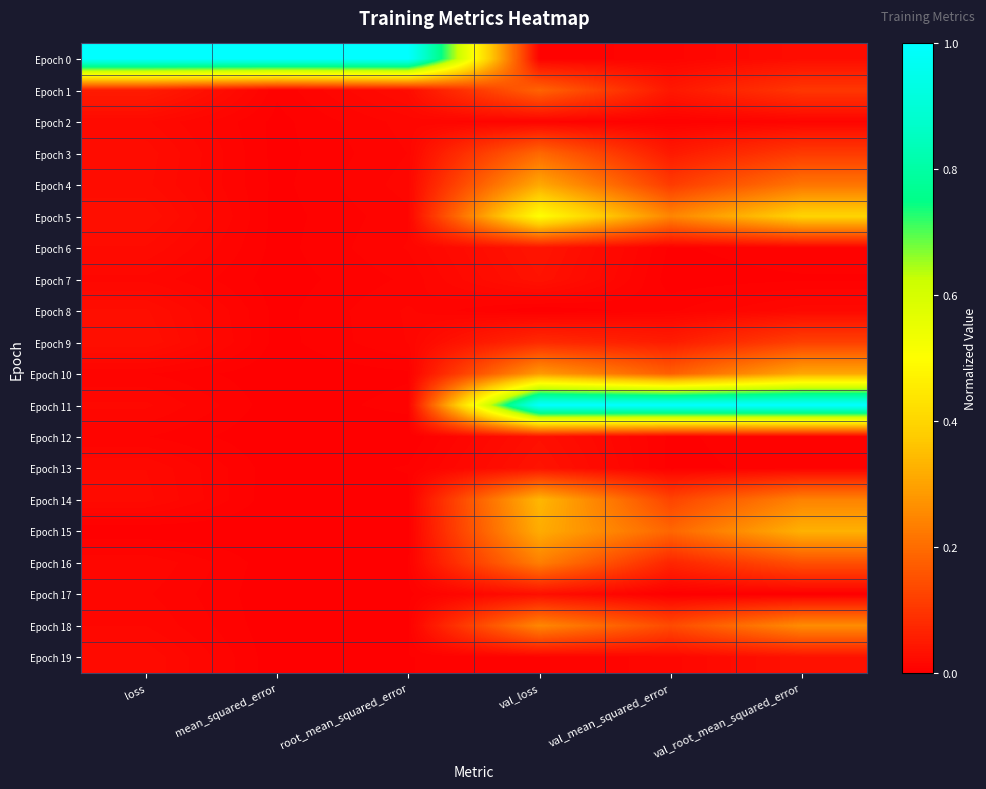

What is the total value across all series at root_mean_squared_error?

1.1